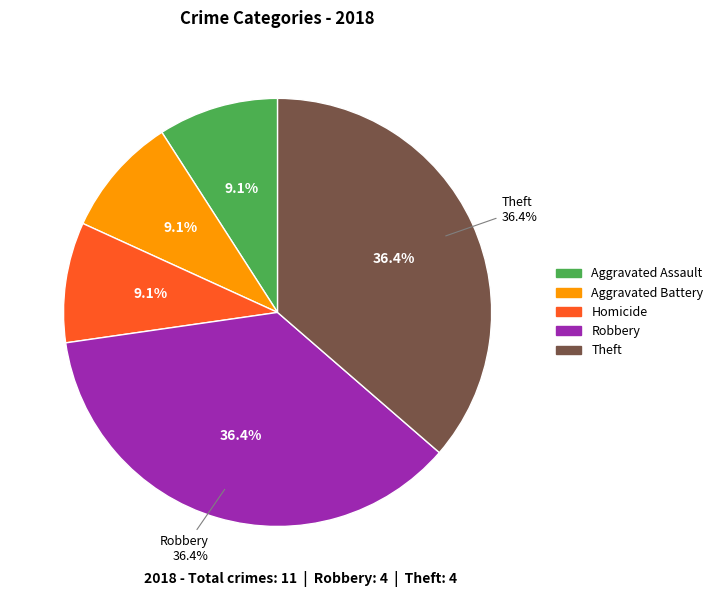

True or false: Homicide accounts for 9% of the total.

True